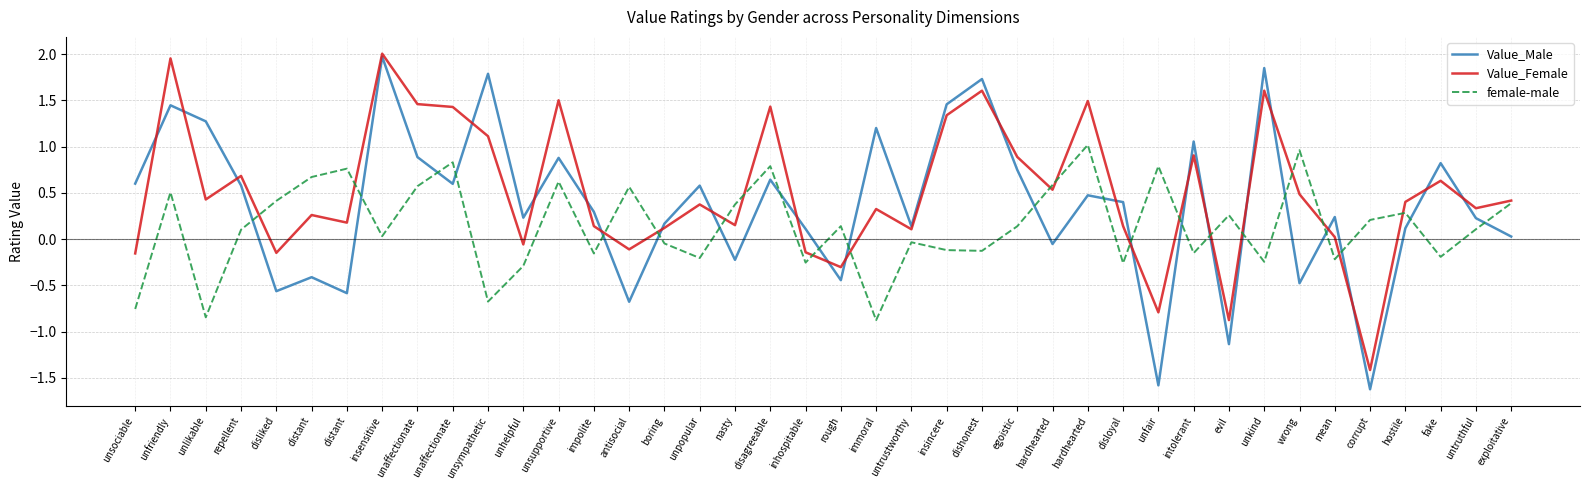

Rank the series at distant from lowest to highest value.

Value_Male, Value_Female, female-male